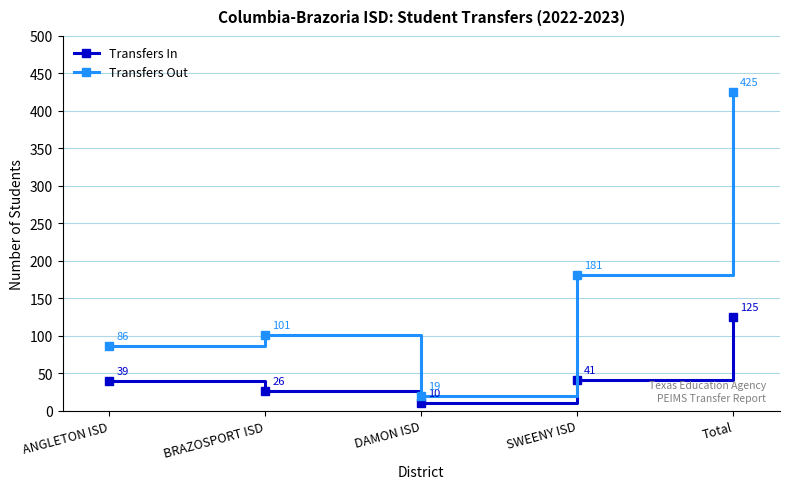

How many lines are shown in the chart?

2